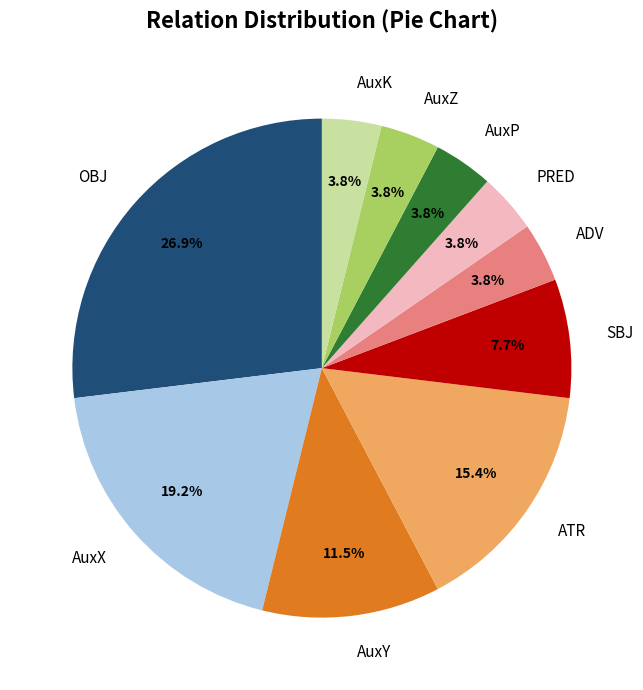

What is the ratio of the value at AuxX to the value at OBJ?

0.7